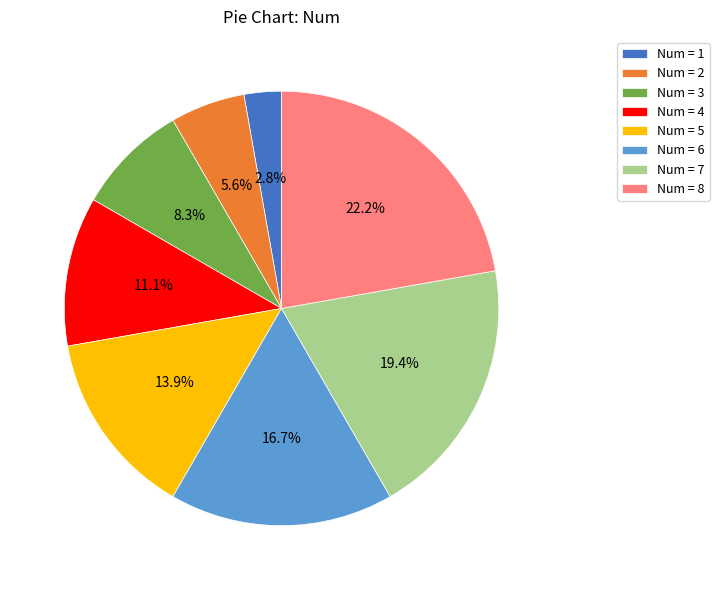

Is Num = 6 the majority of the pie?

No